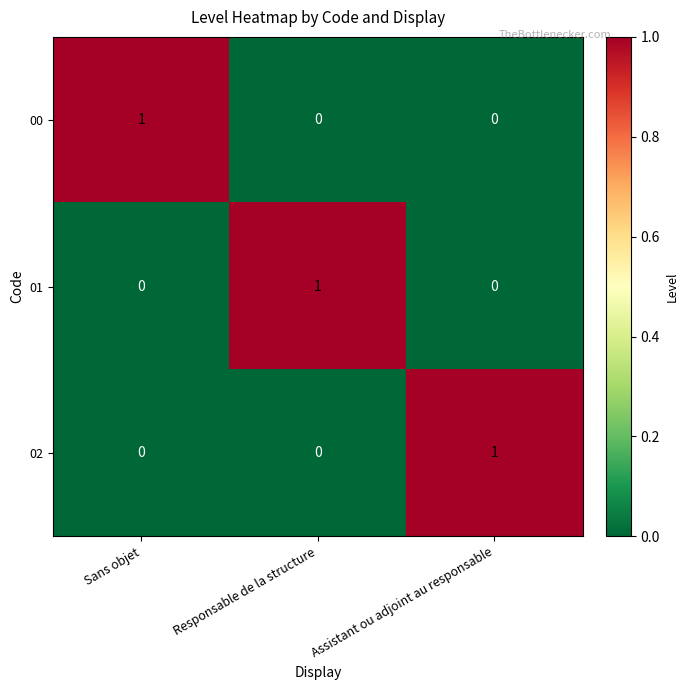

Count the number of data series in this chart.

3